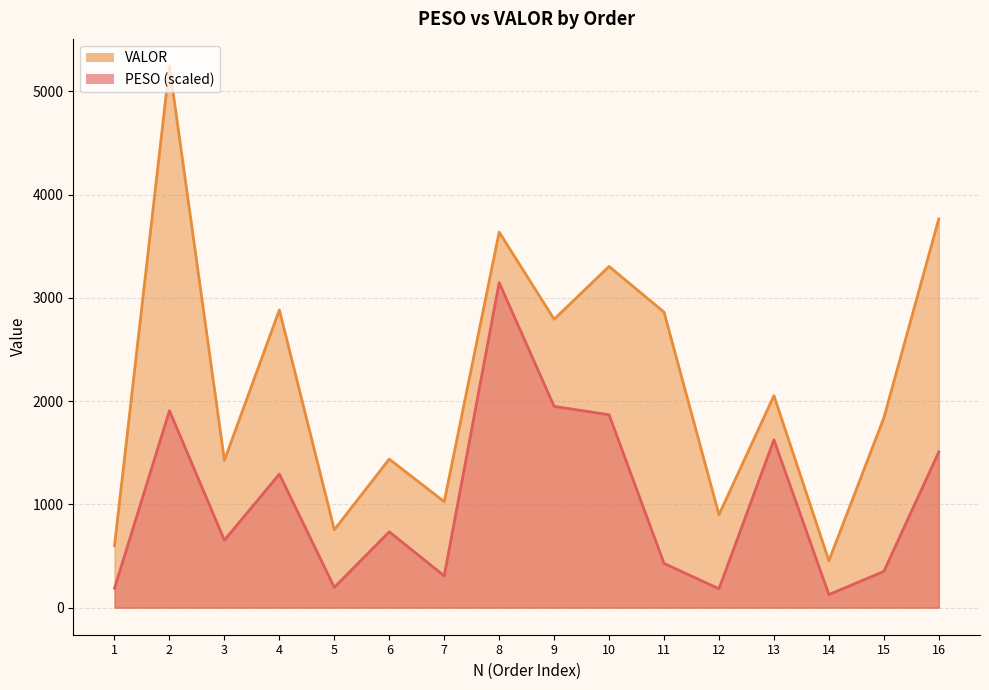

At which category does the chart reach its minimum across all series?

14